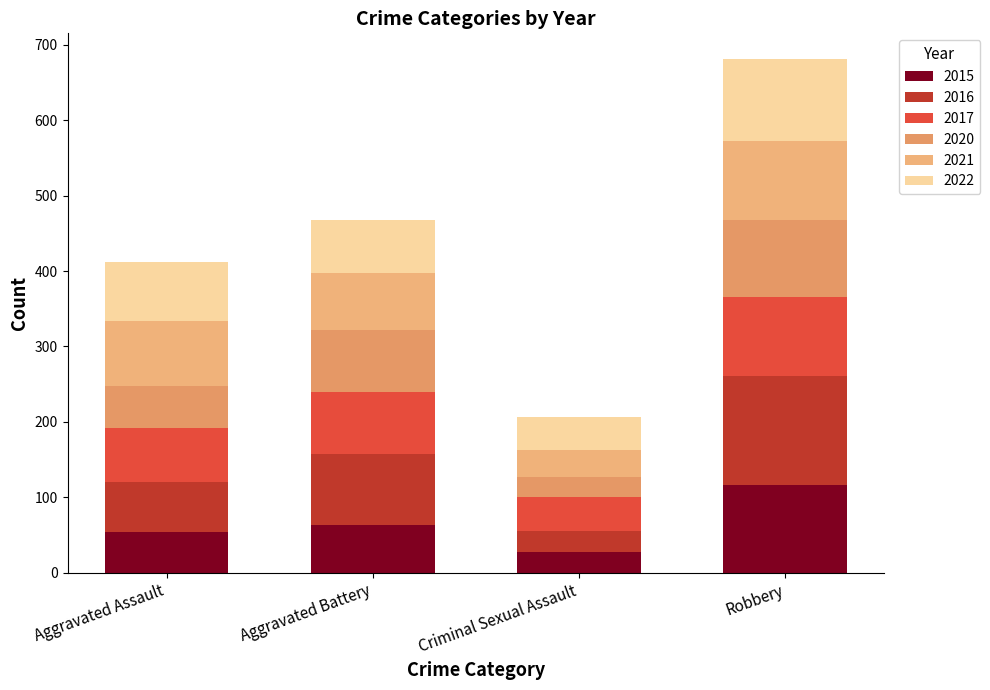

True or false: 2017 has a value of 105 at Robbery.

True